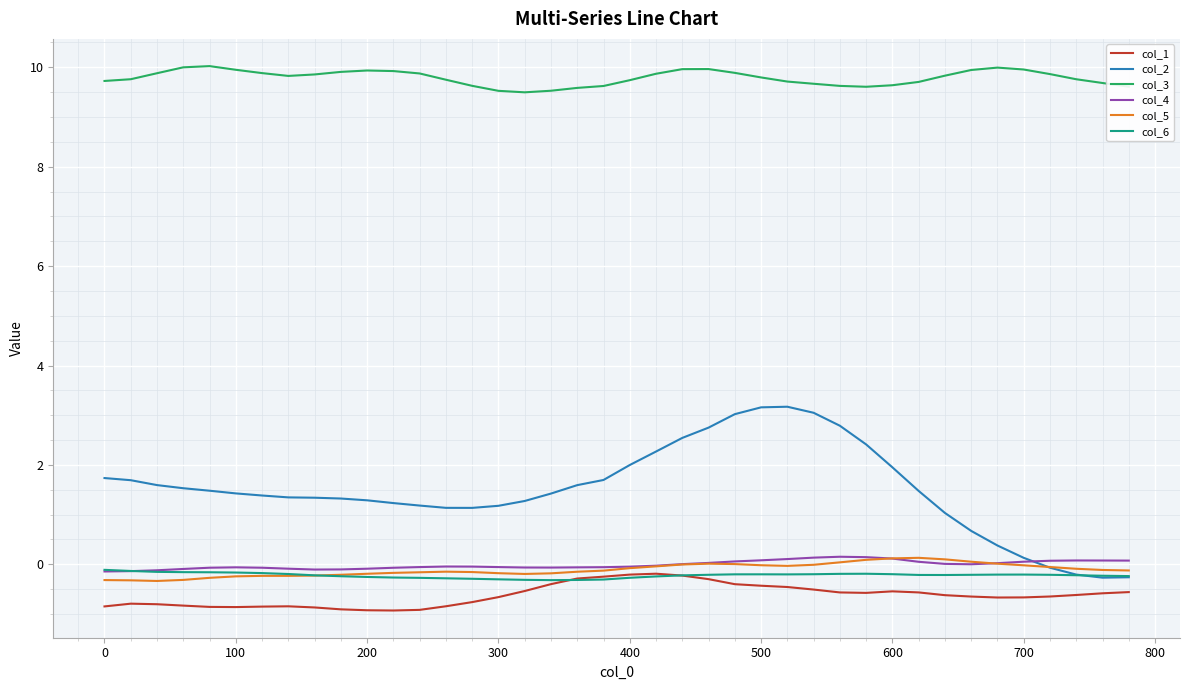

True or false: col_4 has more than 0 interior local peaks.

True